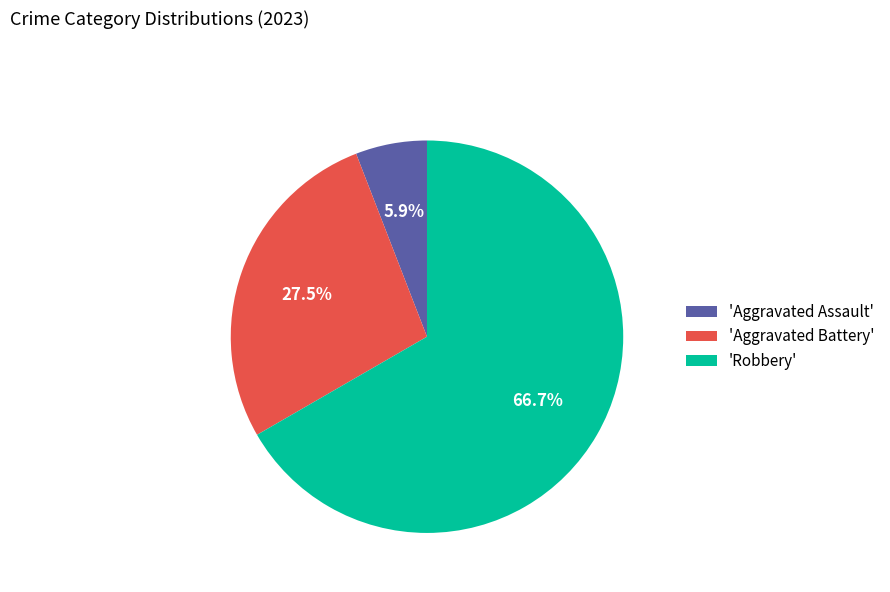

Rank the categories by value from highest to lowest.

'Robbery', 'Aggravated Battery', 'Aggravated Assault'